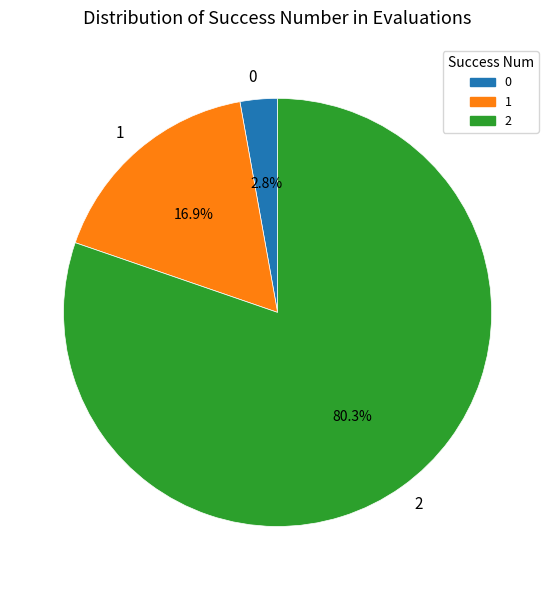

What is the ratio of the value at 1 to the value at 0?

6.0